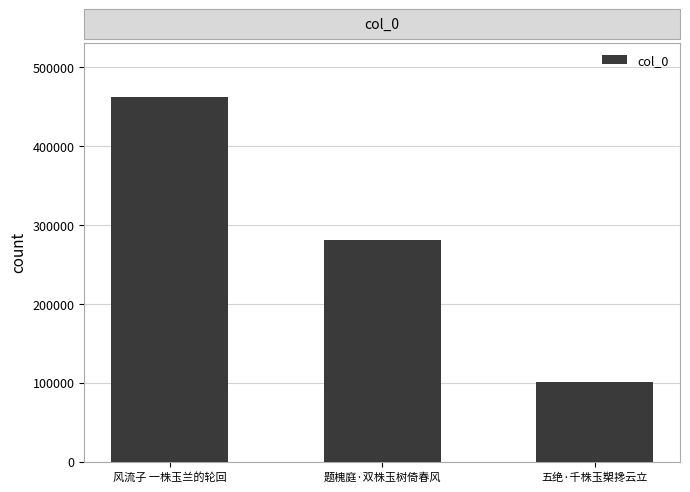

Reading left to right, list all the values displayed in this chart.

风流子 一株玉兰的轮回=461857	题槐庭·双株玉树倚春风=281167	五绝·千株玉槊搀云立=100862